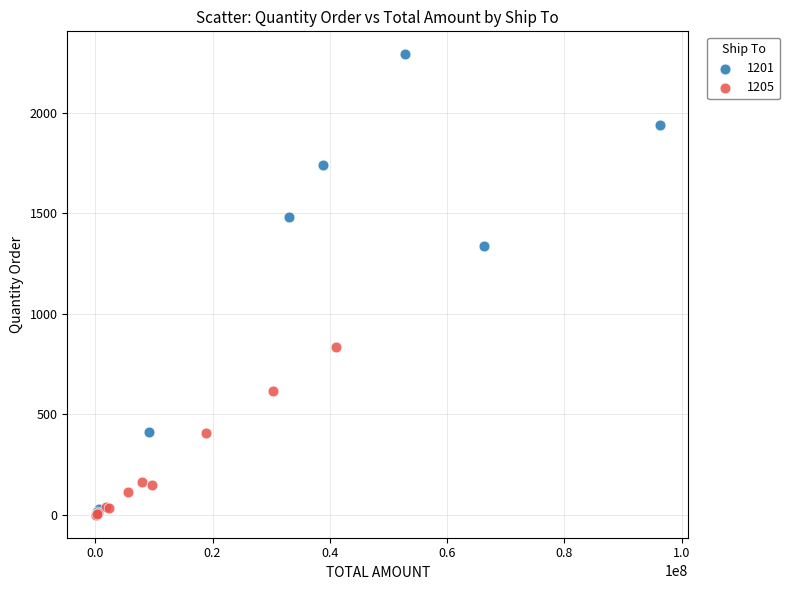

Which series has the widest spread of Y values?

1201